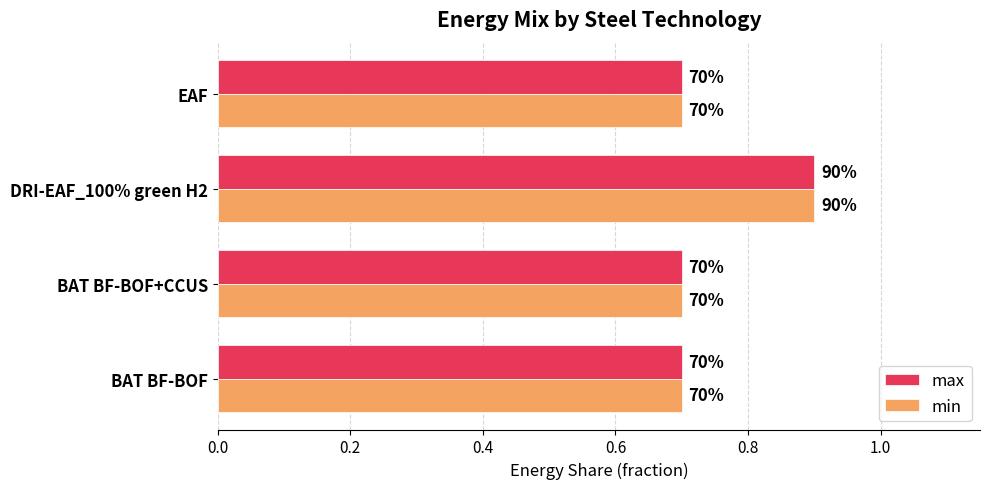

What is the maximum value shown in the chart?

0.9